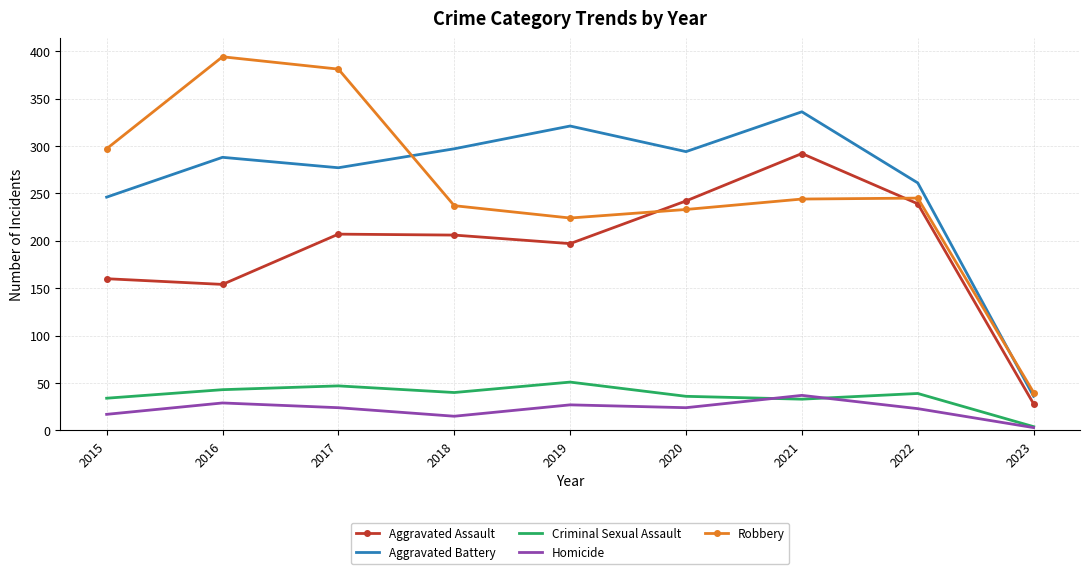

True or false: Aggravated Assault has more than 2 points higher than both neighbors.

False